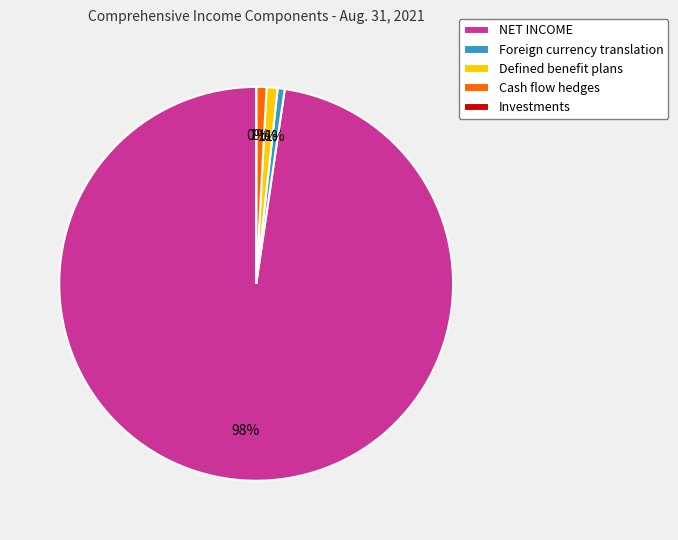

Combined, do Cash flow hedges and Defined benefit plans account for over 50%?

No